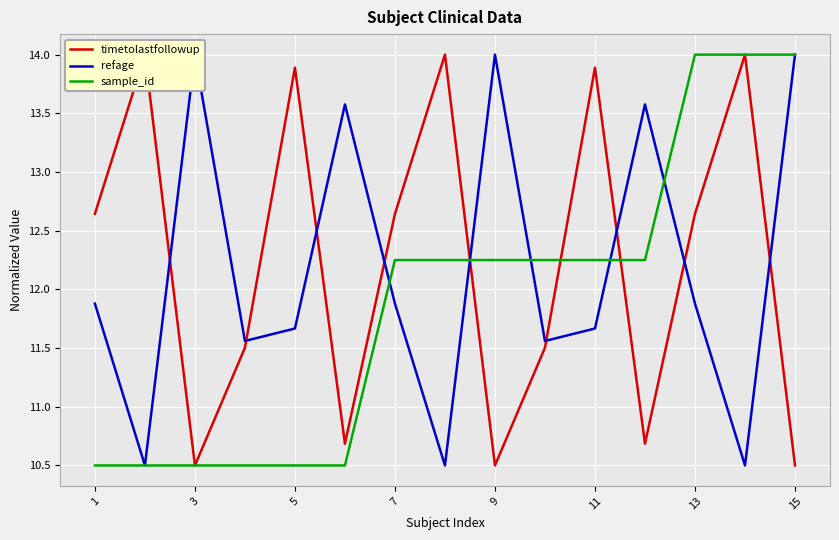

At which label does sample_id first exceed 12?

7